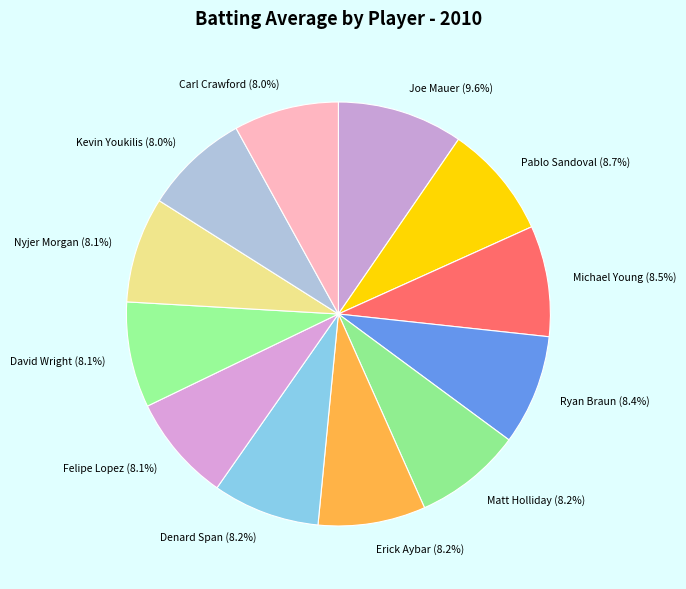

Count the number of slices in the pie.

12